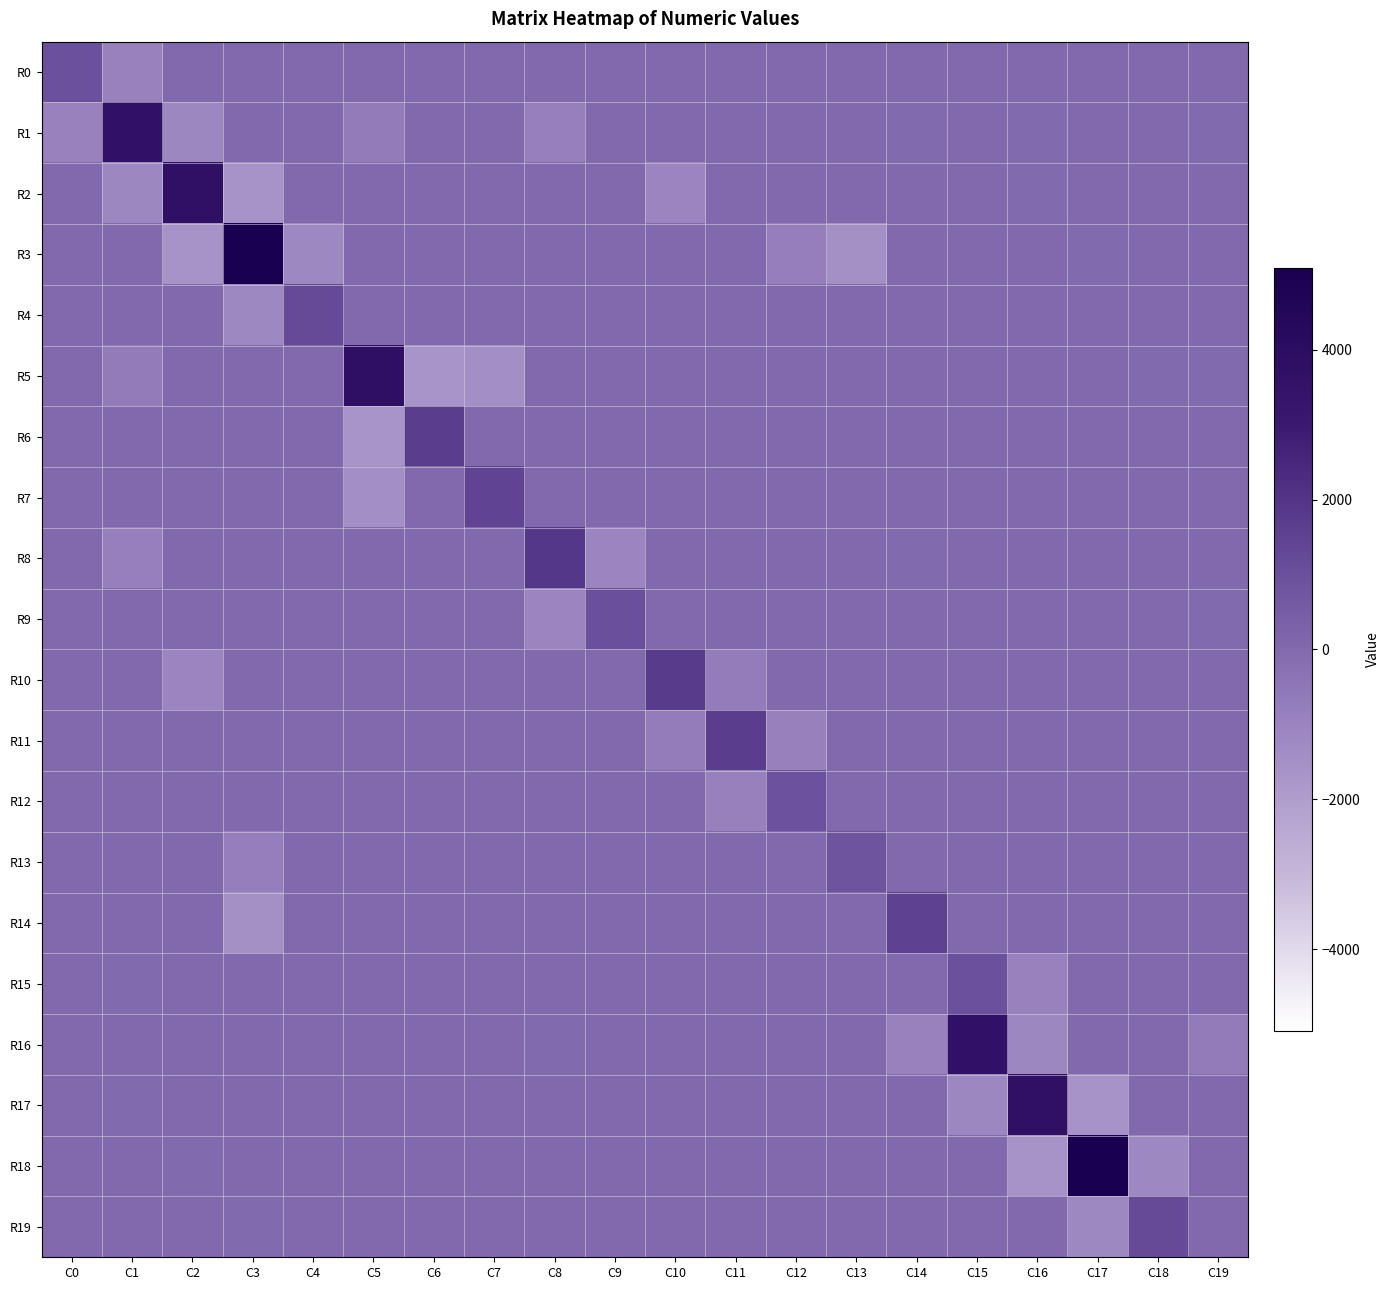

Reading left to right, list all the values displayed in this chart.

R0: C0=915.1	C1=-935.5	C2=0.0	C3=0.0	C4=0.0	C5=0.0	C6=1.7	C7=0.0	C8=0.0	C9=0.0	C10=0.0	C11=0.0	C12=0.0	C13=0.0	C14=0.0	C15=0.0	C16=0.0	C17=0.0	C18=0.0	C19=0.0
R1: C0=-935.5	C1=3599.7	C2=-1123.5	C3=0.0	C4=0.0	C5=-685.9	C6=0.0	C7=0.0	C8=-858.6	C9=0.0	C10=0.0	C11=0.0	C12=0.0	C13=0.0	C14=-1.7	C15=0.0	C16=-0.3	C17=0.0	C18=0.0	C19=-1.9
R2: C0=0.0	C1=-1123.5	C2=3716.5	C3=-1596.4	C4=0.0	C5=0.0	C6=0.0	C7=0.0	C8=0.0	C9=0.0	C10=-996.0	C11=0.0	C12=0.0	C13=0.0	C14=0.3	C15=0.0	C16=-0.2	C17=0.0	C18=0.0	C19=0.0
R3: C0=0.0	C1=0.0	C2=-1596.4	C3=5086.6	C4=-1178.8	C5=0.0	C6=0.0	C7=0.0	C8=0.0	C9=0.0	C10=0.0	C11=0.0	C12=-806.2	C13=-1502.7	C14=0.0	C15=0.2	C16=0.0	C17=-0.2	C18=0.0	C19=0.0
R4: C0=0.0	C1=0.0	C2=0.0	C3=-1178.8	C4=1180.0	C5=0.0	C6=0.0	C7=0.0	C8=0.0	C9=0.0	C10=0.0	C11=0.0	C12=0.0	C13=0.0	C14=0.0	C15=0.2	C16=0.0	C17=0.0	C18=0.0	C19=0.0
R5: C0=0.0	C1=-685.9	C2=0.0	C3=0.0	C4=0.0	C5=3749.2	C6=-1637.3	C7=-1422.4	C8=0.0	C9=0.0	C10=0.0	C11=0.0	C12=0.0	C13=0.0	C14=1.9	C15=0.0	C16=0.0	C17=0.0	C18=-0.8	C19=-0.4
R6: C0=0.0	C1=0.0	C2=0.0	C3=0.0	C4=0.0	C5=-1637.3	C6=1641.1	C7=0.0	C8=0.0	C9=0.0	C10=0.0	C11=0.0	C12=0.0	C13=0.0	C14=0.0	C15=0.0	C16=0.0	C17=0.8	C18=0.0	C19=0.0
R7: C0=0.0	C1=0.0	C2=0.0	C3=0.0	C4=0.0	C5=-1422.4	C6=0.0	C7=1424.2	C8=0.0	C9=0.0	C10=0.0	C11=0.0	C12=0.0	C13=0.0	C14=0.0	C15=0.0	C16=0.4	C17=0.0	C18=0.0	C19=0.0
R8: C0=0.0	C1=-858.6	C2=0.0	C3=0.0	C4=0.0	C5=0.0	C6=0.0	C7=0.0	C8=1881.0	C9=-1020.7	C10=0.0	C11=0.0	C12=0.0	C13=0.0	C14=-5.4	C15=0.0	C16=0.0	C17=0.0	C18=0.0	C19=0.0
R9: C0=0.0	C1=0.0	C2=0.0	C3=0.0	C4=0.0	C5=0.0	C6=0.0	C7=0.0	C8=-1020.7	C9=1017.8	C10=0.0	C11=0.0	C12=0.0	C13=0.0	C14=0.0	C15=0.0	C16=0.0	C17=0.0	C18=0.0	C19=-5.7
R10: C0=0.0	C1=0.0	C2=-996.0	C3=0.0	C4=0.0	C5=0.0	C6=0.0	C7=0.0	C8=0.0	C9=0.0	C10=1738.4	C11=-738.7	C12=0.0	C13=0.0	C14=0.0	C15=1.4	C16=0.0	C17=0.0	C18=0.0	C19=0.0
R11: C0=0.0	C1=0.0	C2=0.0	C3=0.0	C4=0.0	C5=0.0	C6=0.0	C7=0.0	C8=0.0	C9=0.0	C10=-738.7	C11=1644.1	C12=-903.5	C13=0.0	C14=0.0	C15=0.0	C16=0.0	C17=0.0	C18=0.0	C19=0.0
R12: C0=0.0	C1=0.0	C2=0.0	C3=0.0	C4=0.0	C5=0.0	C6=0.0	C7=0.0	C8=0.0	C9=0.0	C10=0.0	C11=-903.5	C12=904.7	C13=0.0	C14=0.0	C15=0.0	C16=0.0	C17=0.0	C18=0.0	C19=0.0
R13: C0=0.0	C1=0.0	C2=0.0	C3=-806.2	C4=0.0	C5=0.0	C6=0.0	C7=0.0	C8=0.0	C9=0.0	C10=0.0	C11=0.0	C12=0.0	C13=808.1	C14=0.0	C15=0.4	C16=0.0	C17=0.0	C18=0.0	C19=0.0
R14: C0=0.0	C1=0.0	C2=0.0	C3=-1502.7	C4=0.0	C5=0.0	C6=0.0	C7=0.0	C8=0.0	C9=0.0	C10=0.0	C11=0.0	C12=0.0	C13=0.0	C14=1506.5	C15=0.8	C16=0.0	C17=0.0	C18=0.0	C19=0.0
R15: C0=0.0	C1=-1.7	C2=0.0	C3=0.0	C4=0.0	C5=0.0	C6=0.0	C7=0.0	C8=0.0	C9=0.0	C10=0.0	C11=0.0	C12=0.0	C13=0.0	C14=0.0	C15=915.1	C16=-935.5	C17=0.0	C18=0.0	C19=0.0
R16: C0=1.7	C1=0.0	C2=0.3	C3=0.0	C4=0.0	C5=1.9	C6=0.0	C7=0.0	C8=-5.4	C9=0.0	C10=0.0	C11=0.0	C12=0.0	C13=0.0	C14=-935.5	C15=3599.7	C16=-1123.5	C17=0.0	C18=0.0	C19=-685.9
R17: C0=0.0	C1=-0.3	C2=0.0	C3=0.2	C4=0.0	C5=0.0	C6=0.0	C7=0.0	C8=0.0	C9=0.0	C10=1.4	C11=0.0	C12=0.0	C13=0.0	C14=0.0	C15=-1123.5	C16=3716.5	C17=-1596.4	C18=0.0	C19=0.0
R18: C0=0.0	C1=0.0	C2=-0.2	C3=0.0	C4=0.2	C5=0.0	C6=0.0	C7=0.0	C8=0.0	C9=0.0	C10=0.0	C11=0.0	C12=0.4	C13=0.8	C14=0.0	C15=0.0	C16=-1596.4	C17=5086.6	C18=-1178.8	C19=0.0
R19: C0=0.0	C1=0.0	C2=0.0	C3=-0.2	C4=0.0	C5=0.0	C6=0.0	C7=0.0	C8=0.0	C9=0.0	C10=0.0	C11=0.0	C12=0.0	C13=0.0	C14=0.0	C15=0.0	C16=0.0	C17=-1178.8	C18=1180.0	C19=0.0